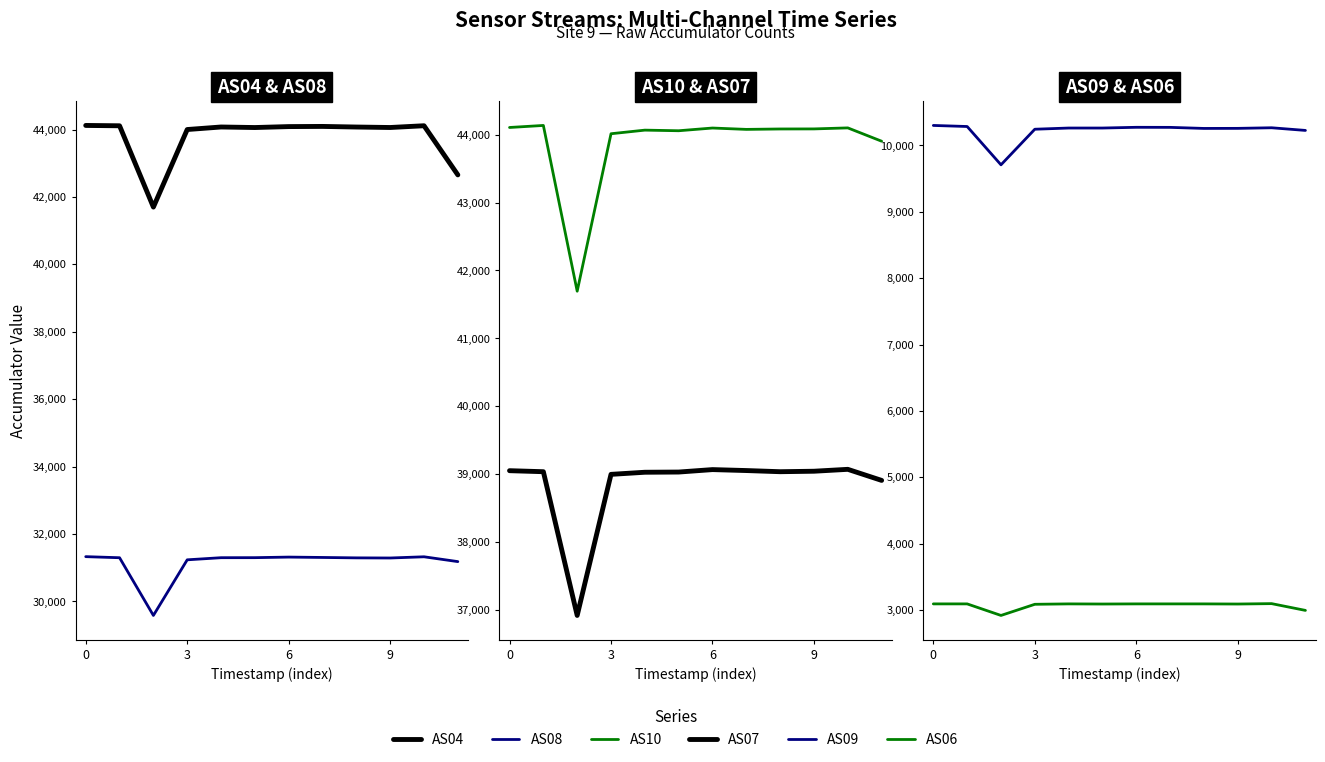

Rank the series at 6 from lowest to highest value.

AS06, AS09, AS08, AS07, AS10, AS04